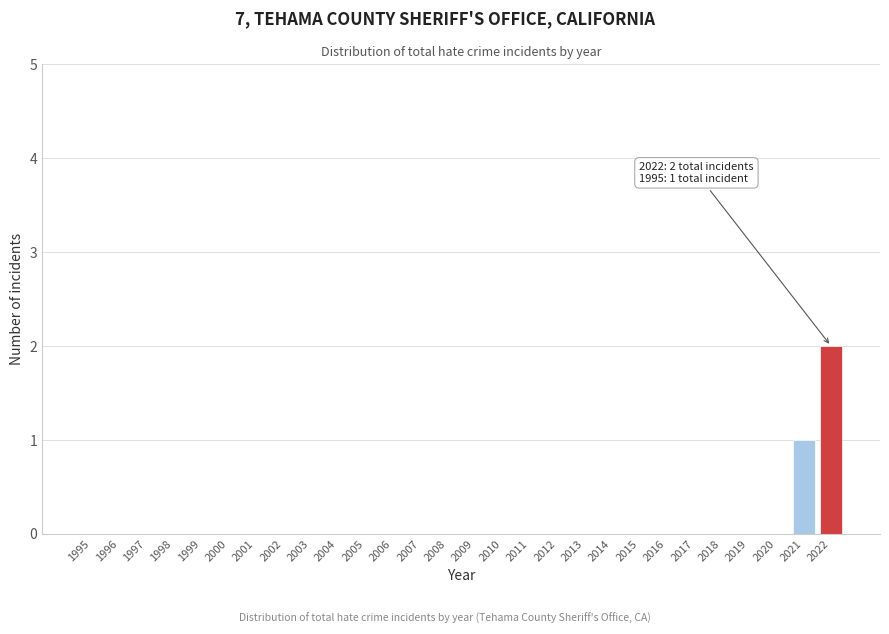

Reading left to right, list all the values displayed in this chart.

1995=0	1996=0	1997=0	1998=0	1999=0	2000=0	2001=0	2002=0	2003=0	2004=0	2005=0	2006=0	2007=0	2008=0	2009=0	2010=0	2011=0	2012=0	2013=0	2014=0	2015=0	2016=0	2017=0	2018=0	2019=0	2020=0	2021=1	2022=2